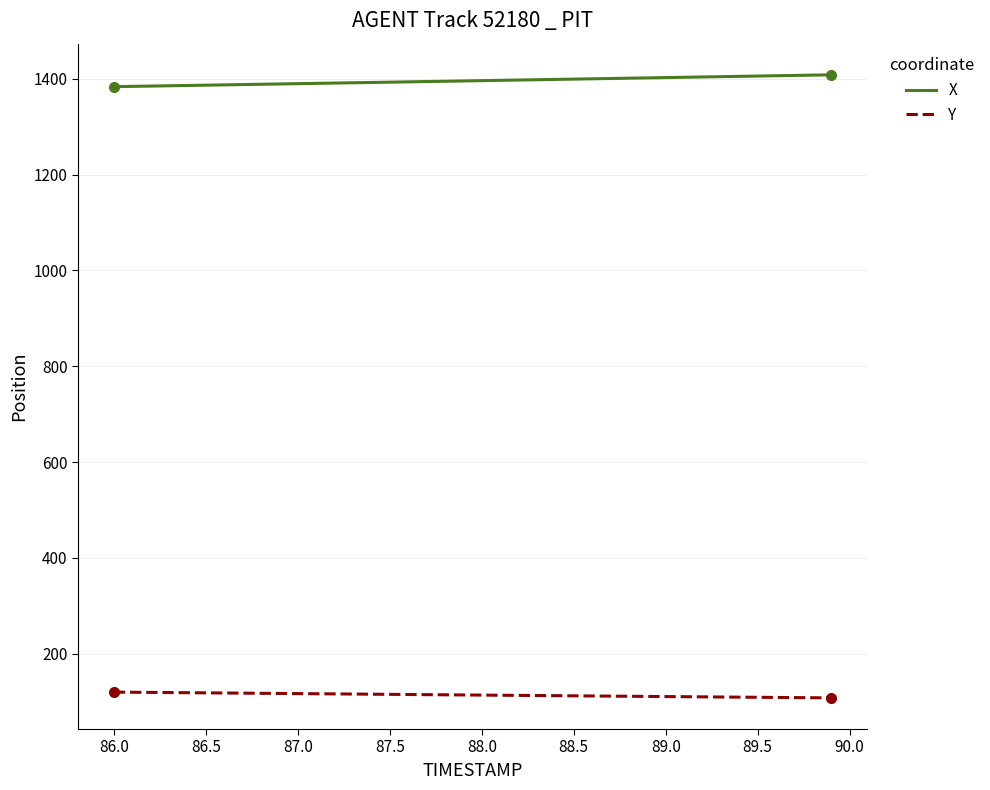

Which series has the largest total across all categories?

X